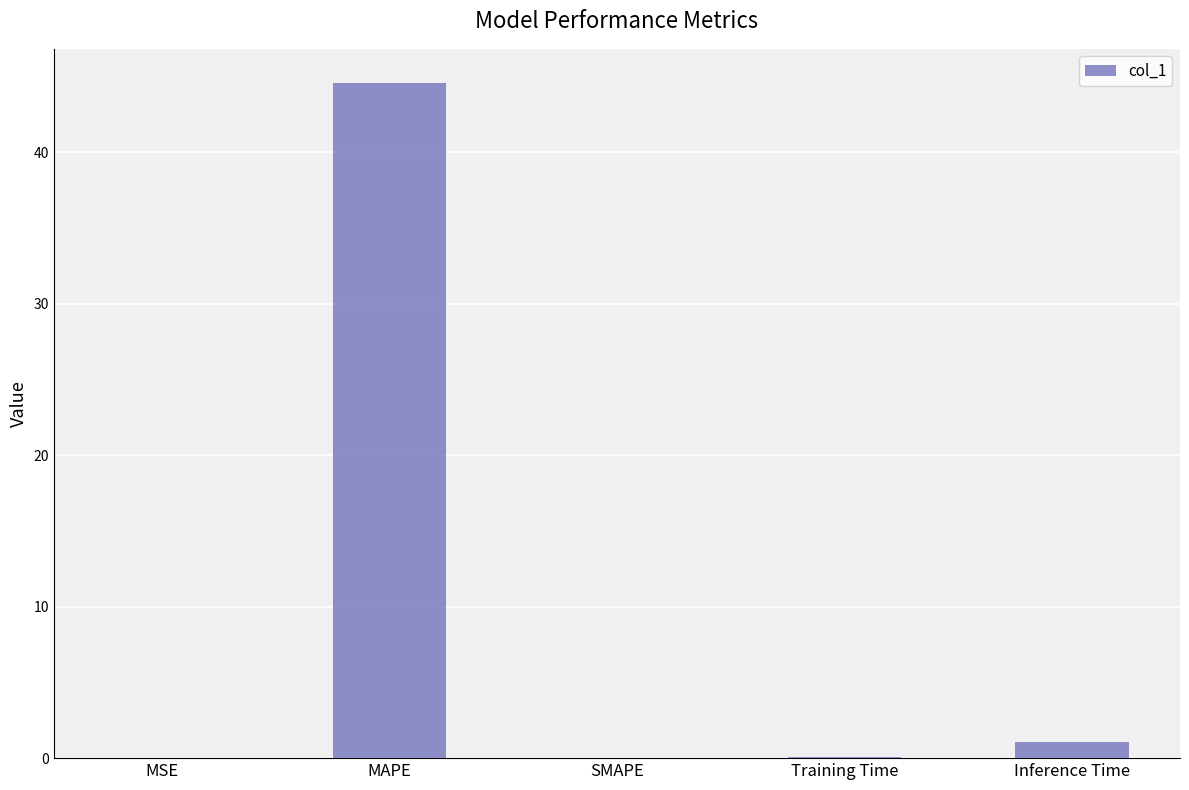

What is the sum of all values?

45.8